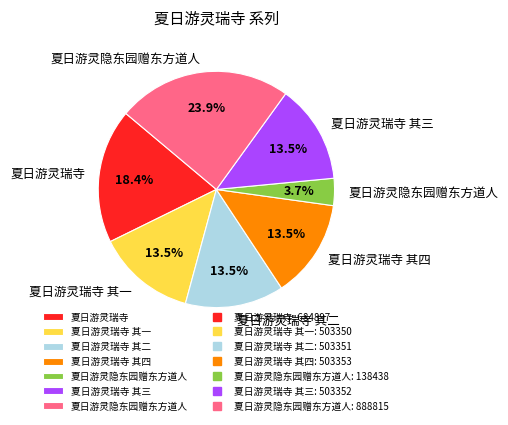

Is there a majority slice in this chart?

No